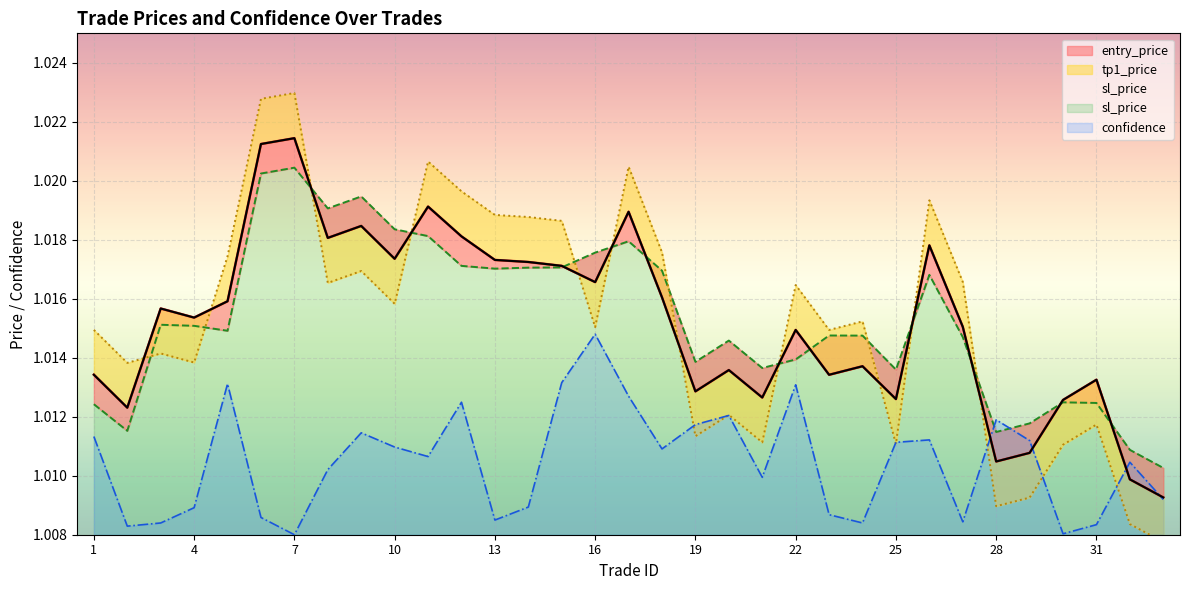

At which label is confidence closest to 1?

7